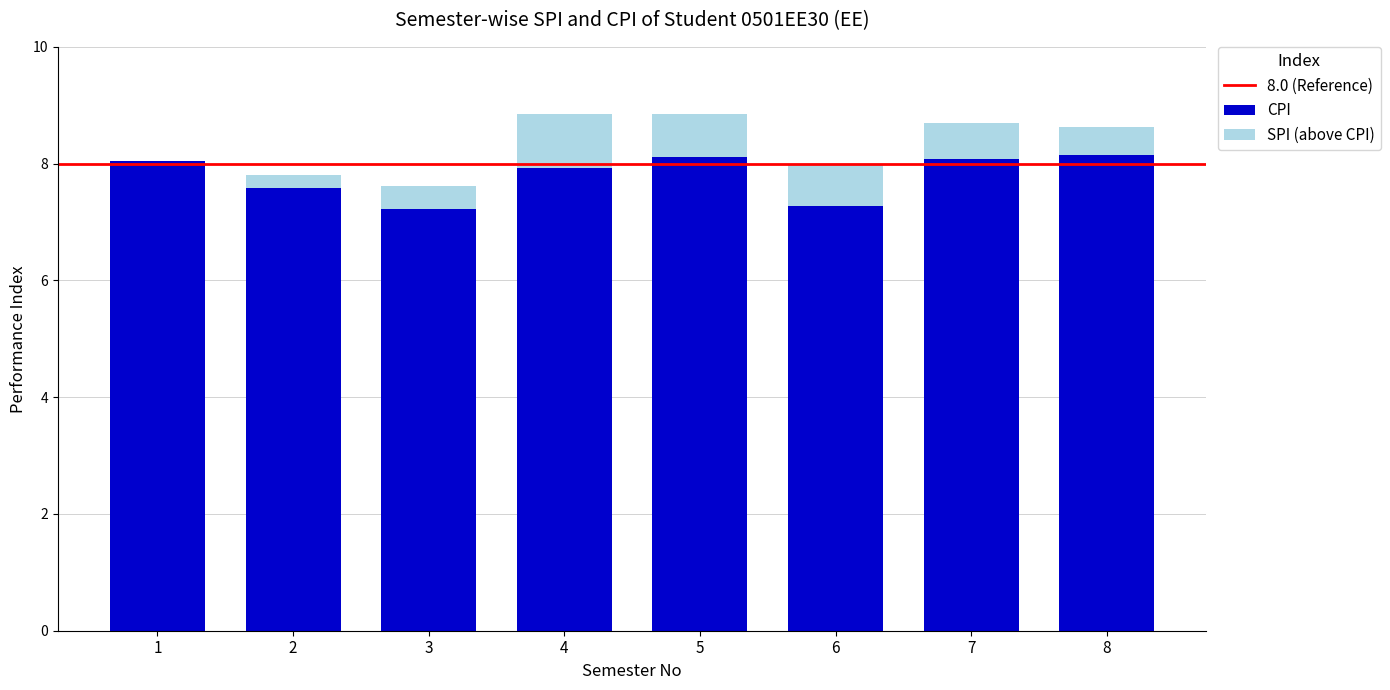

What is the approximate value at 1?

8.0